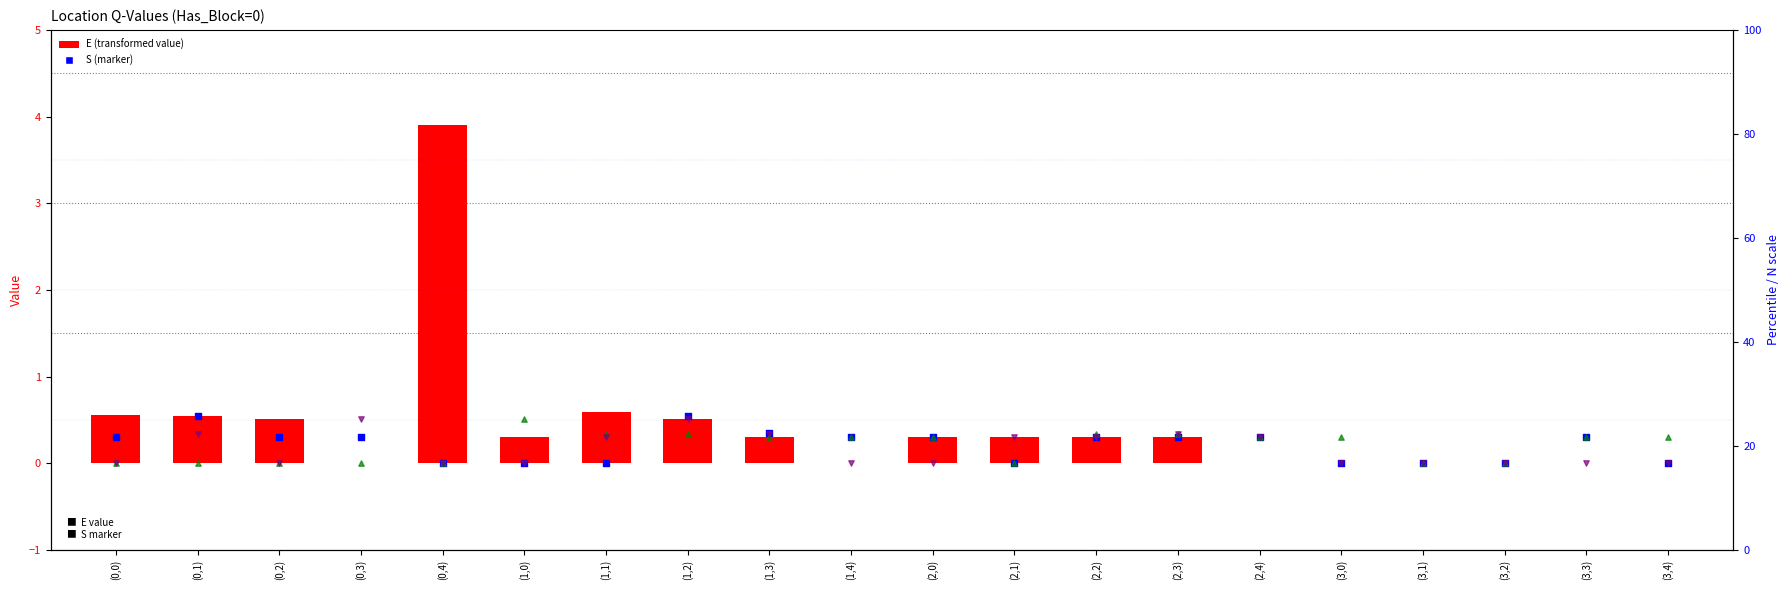

At how many categories does at least one series exceed 2?

1